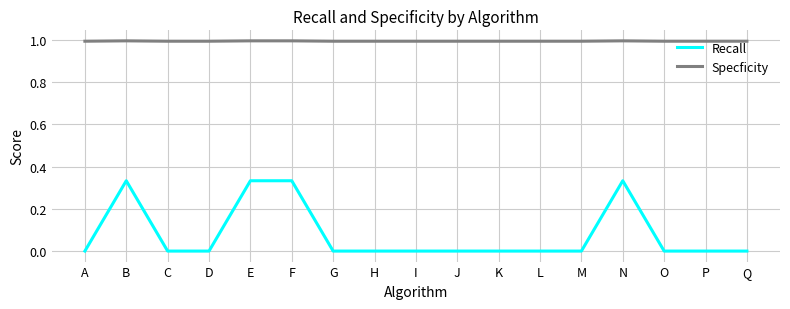

Which series has the largest total across all categories?

Specficity